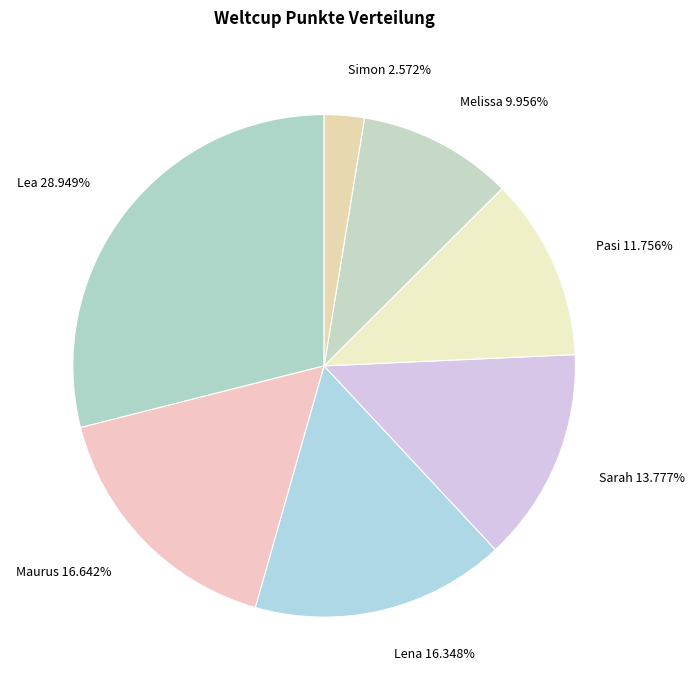

To the nearest percent, what portion does Pasi represent?

12%